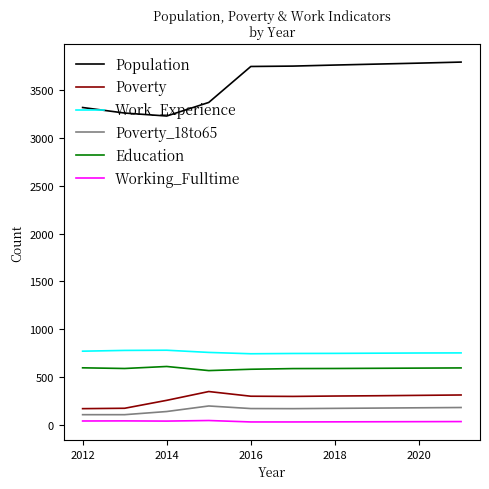

True or false: Poverty and Working_Fulltime intersect in this chart.

False